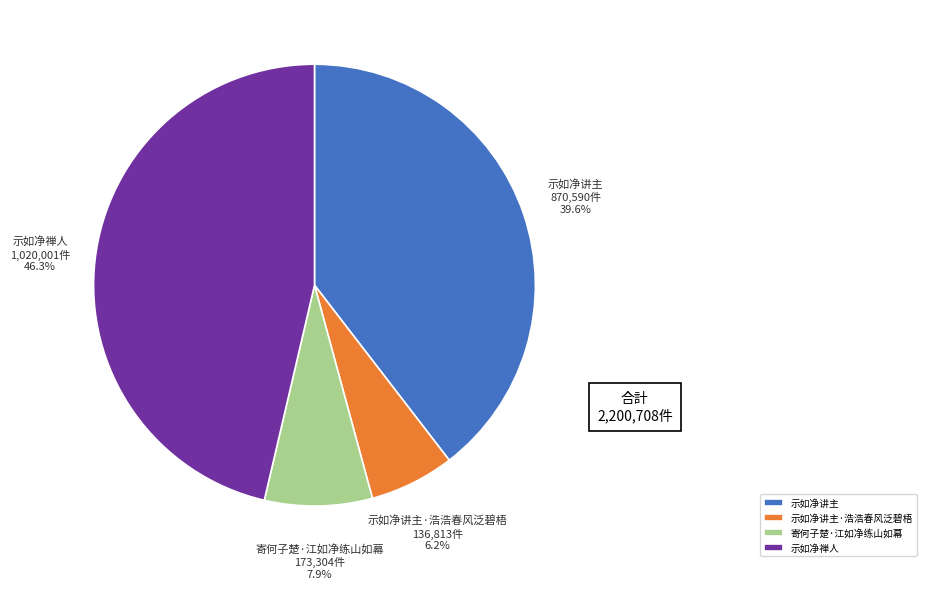

Rank the categories by value from lowest to highest.

示如净讲主·浩浩春风泛碧梧, 寄何子楚·江如净练山如幕, 示如净讲主, 示如净禅人